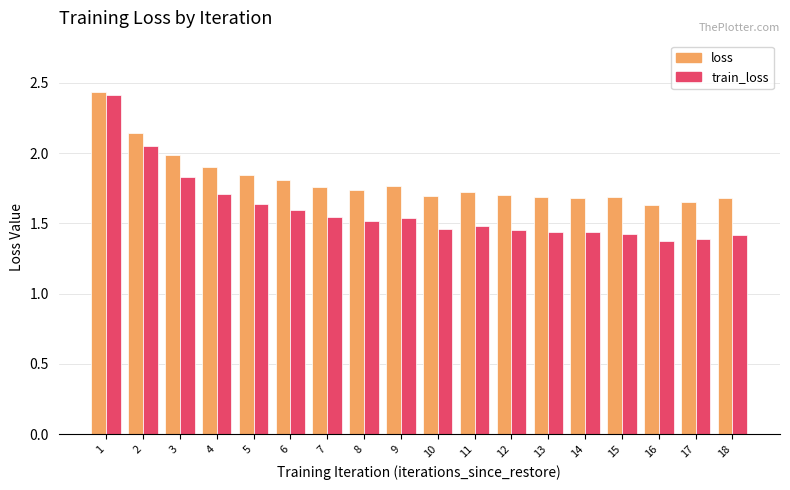

Are the bars horizontal?

No